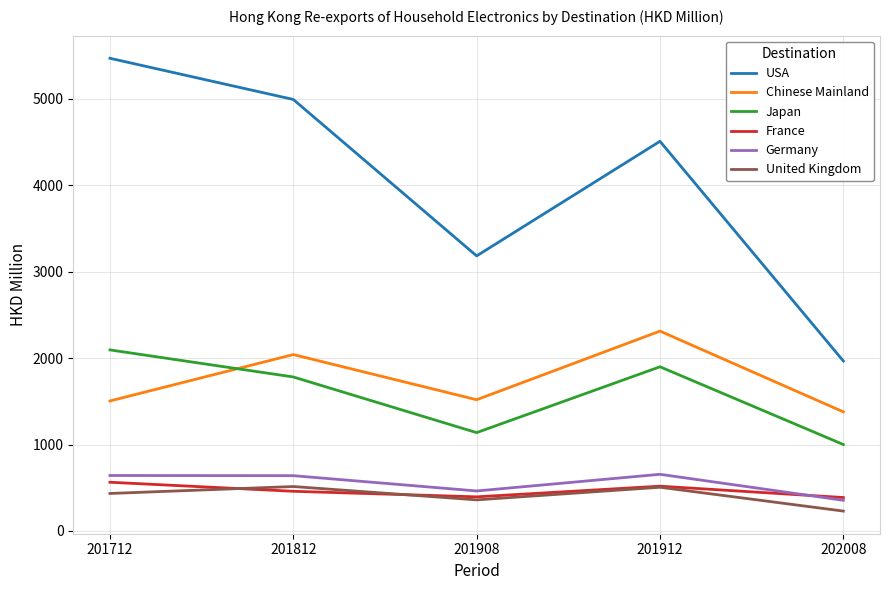

At which category is the sum across all series the highest?

201712